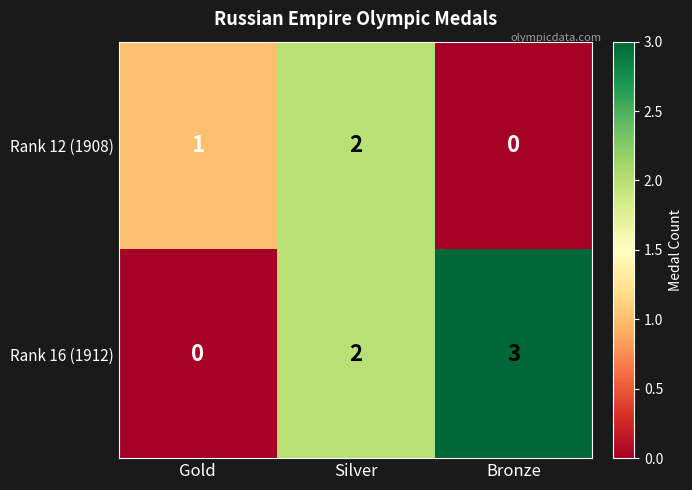

Is the value of Rank 12 (1908) at Gold greater than the value of Rank 16 (1912) at Gold?

Yes